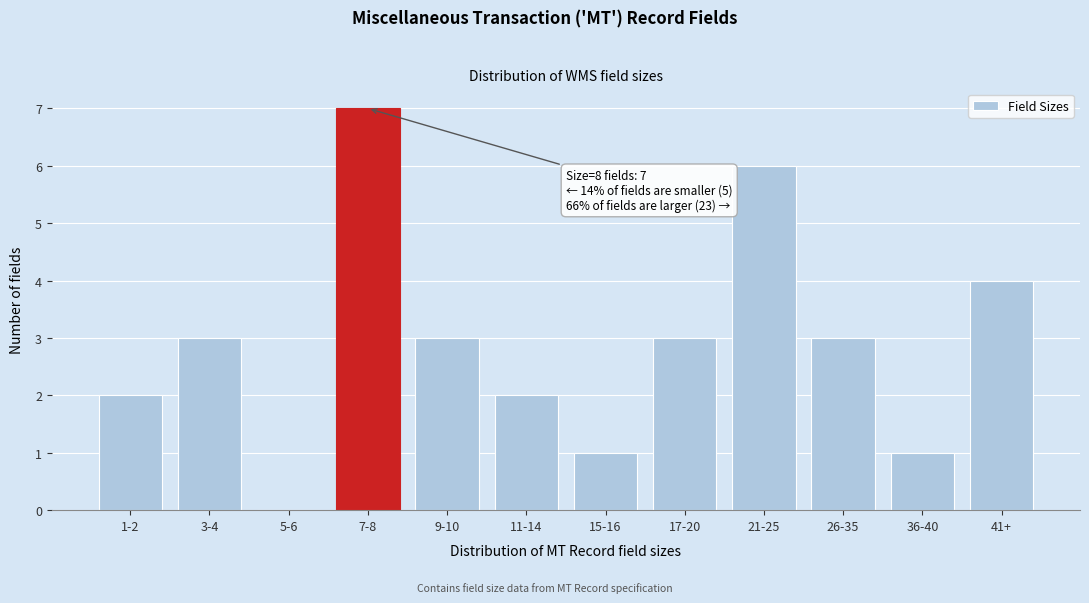

Reading left to right, extract all data points from this chart.

1-2=2	3-4=3	5-6=0	7-8=7	9-10=3	11-14=2	15-16=1	17-20=3	21-25=6	26-35=3	36-40=1	41+=4